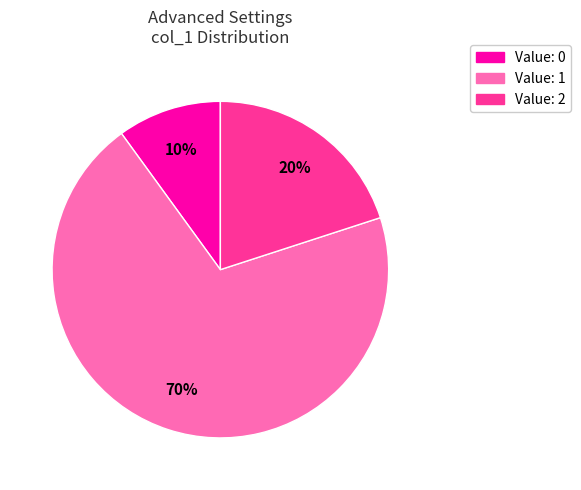

Is there any slice that represents more than half of the pie?

Yes